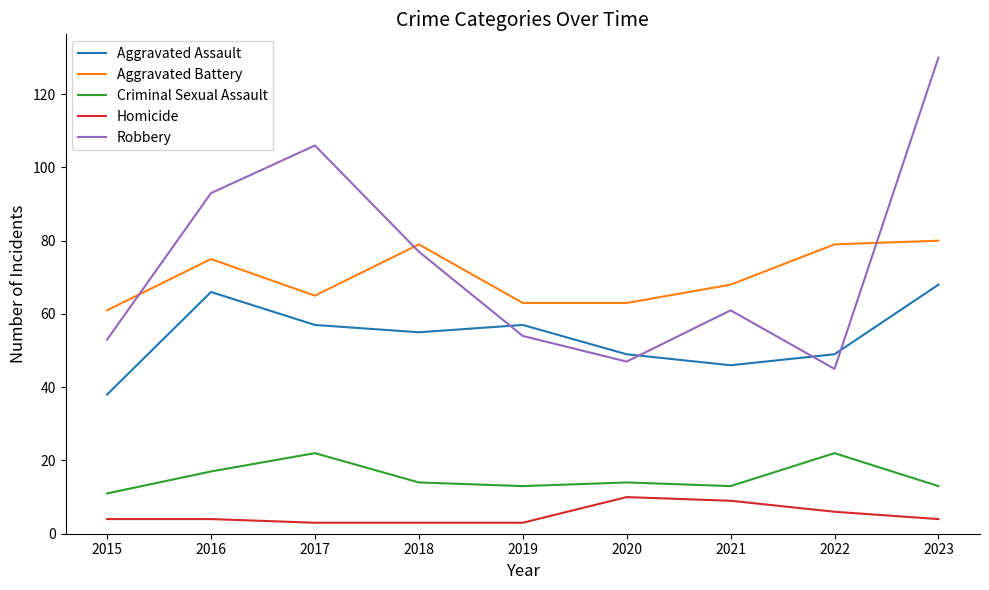

What is the smallest value displayed?

3